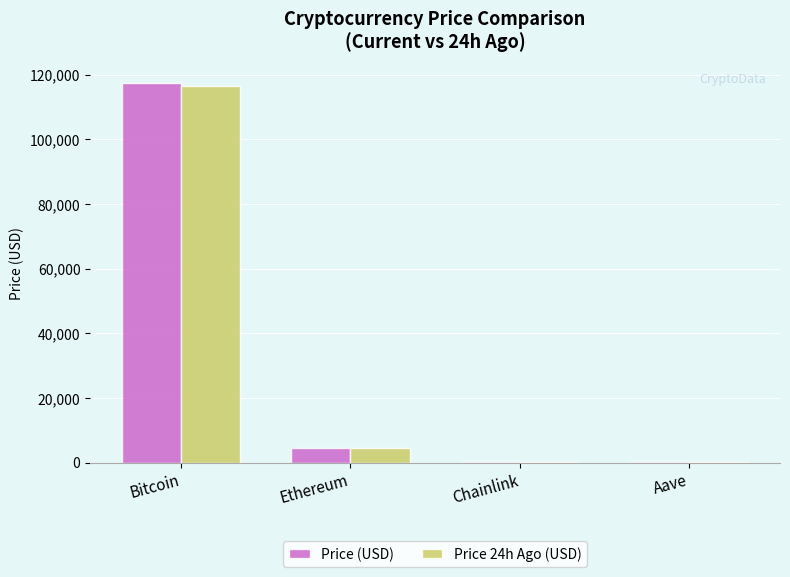

What is the average value of the Price (USD) series?

30574.4